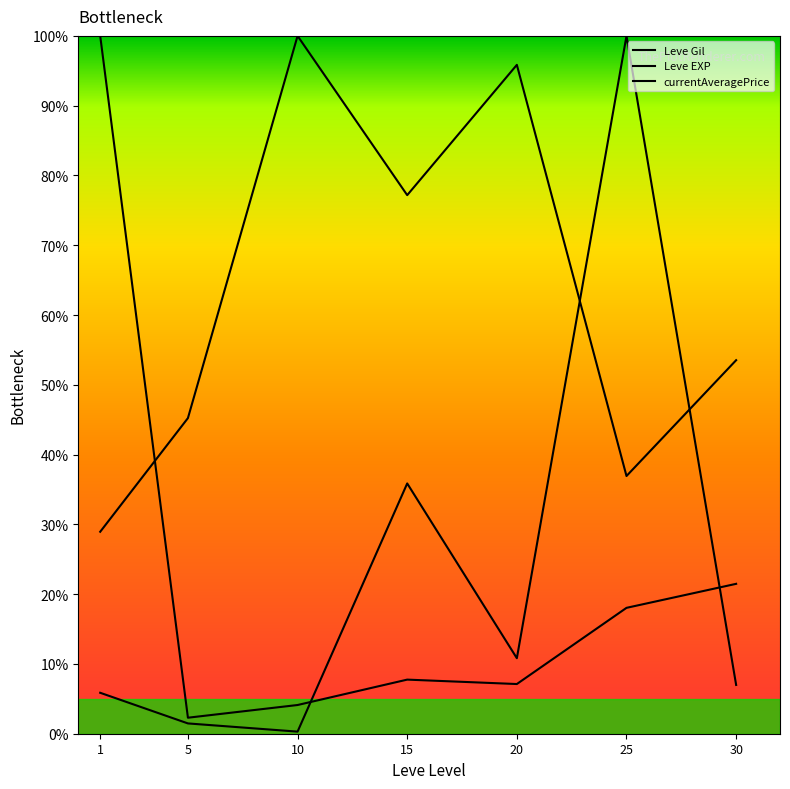

Read the Leve Gil value at 1.

28.9